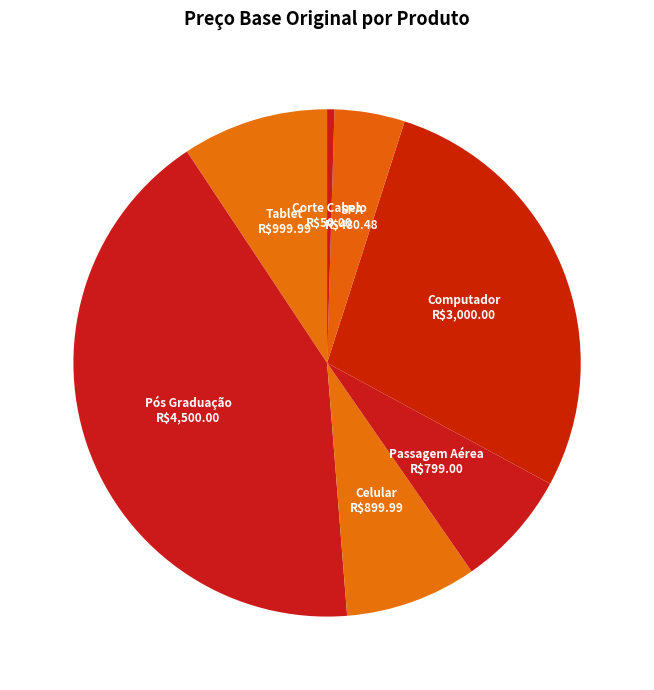

True or false: Celular accounts for 3% of the total.

False